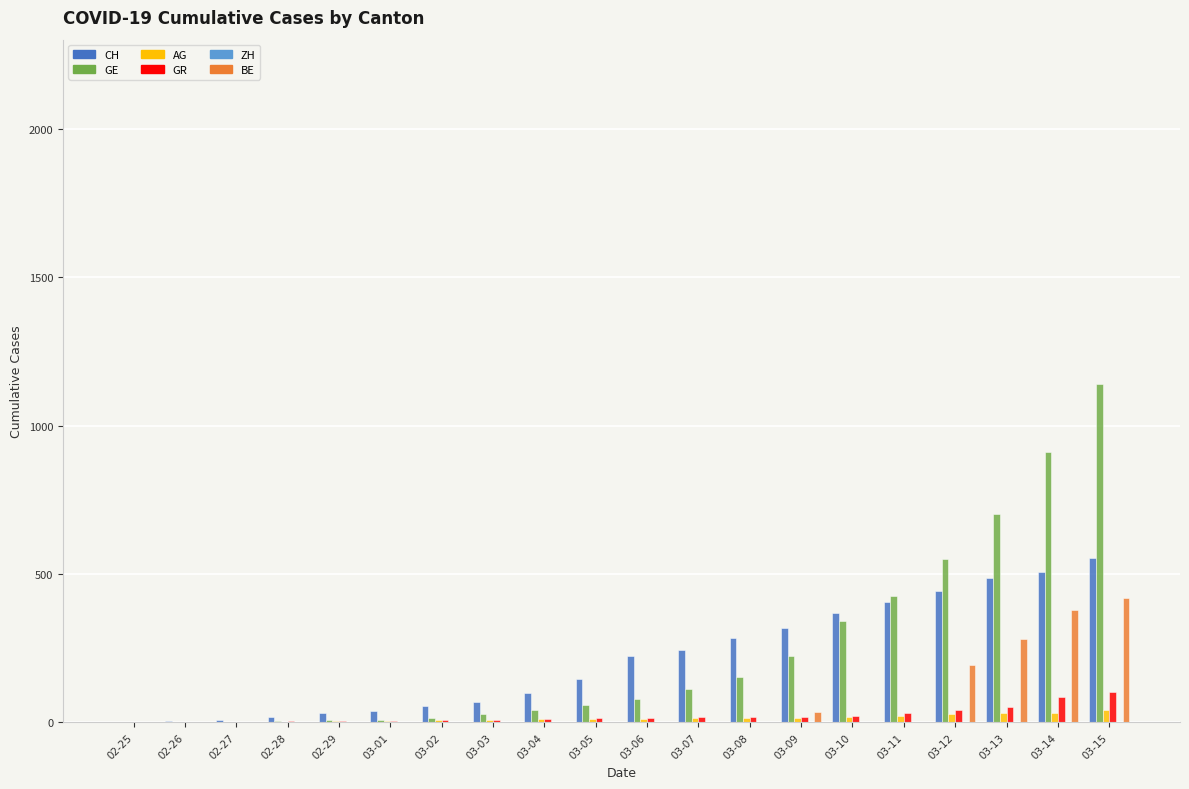

The value of CH at 02-25 is 279. True or false?

False